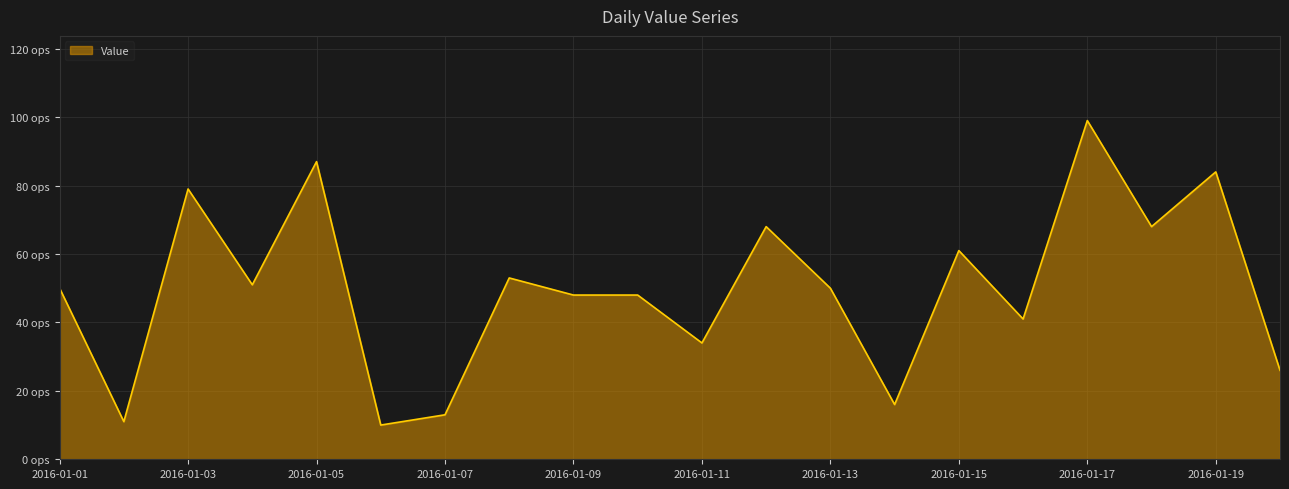

Where is the data nearest to the value 54?

2016-01-08